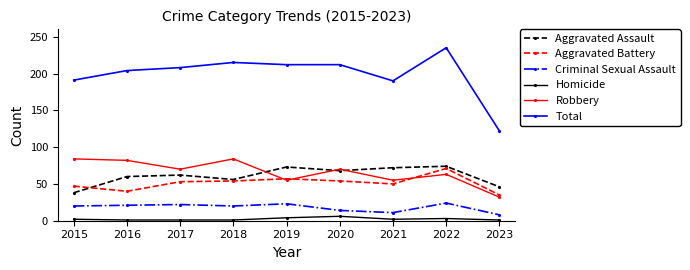

True or false: Aggravated Assault and Homicide cross at least once.

False